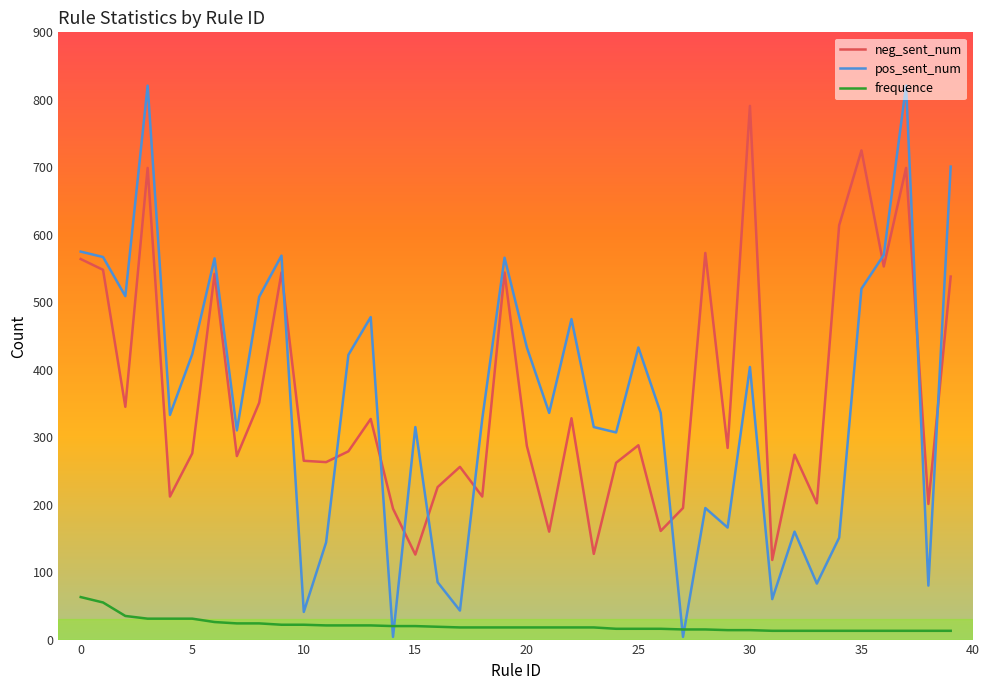

What is the difference between the maximum and minimum values in the pos_sent_num series?

817